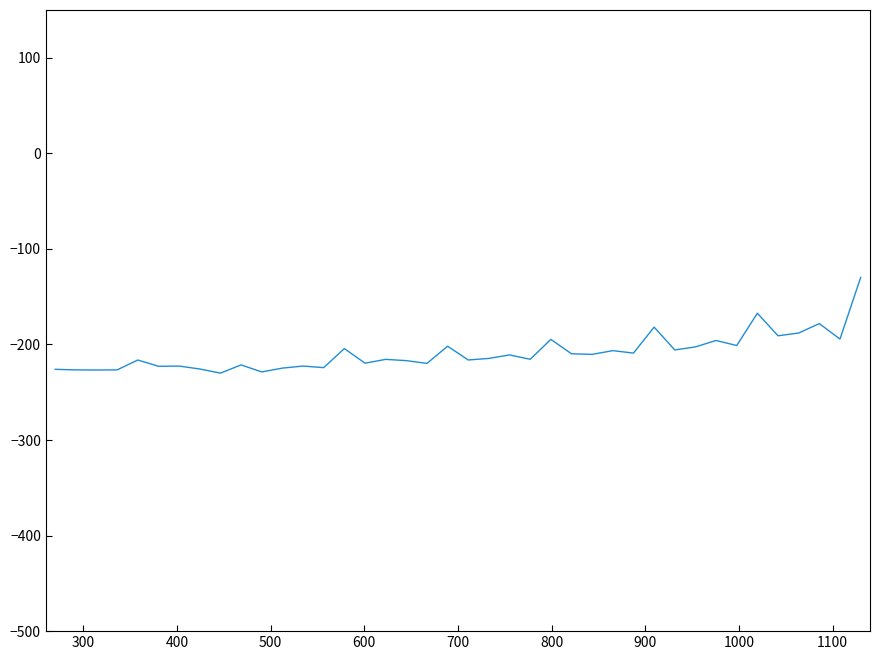

What is the difference between the maximum and minimum values?

100.0